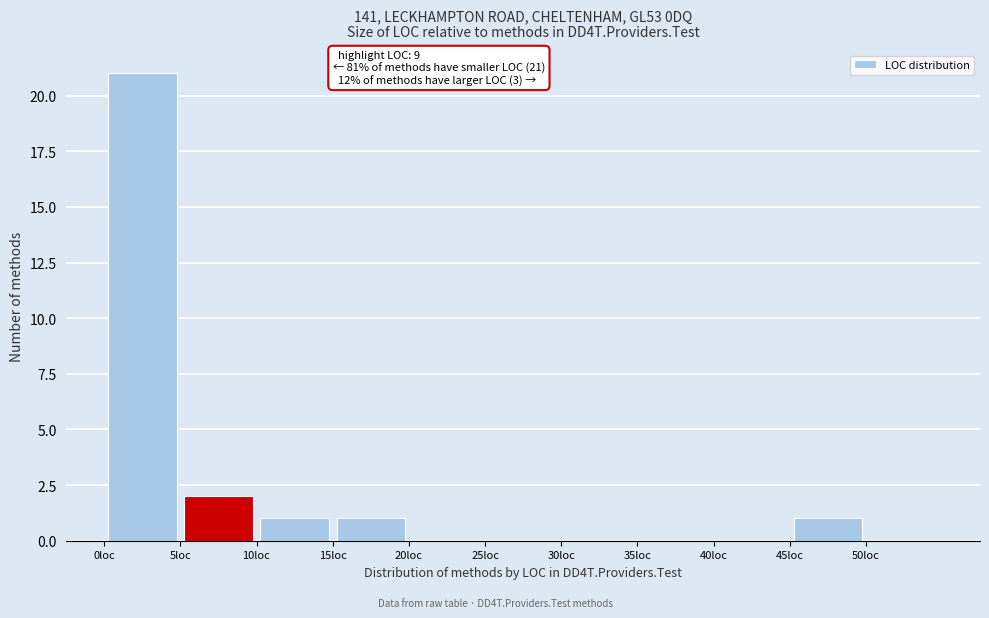

Over which range of the x-axis is the bar tallest?

0 to 5